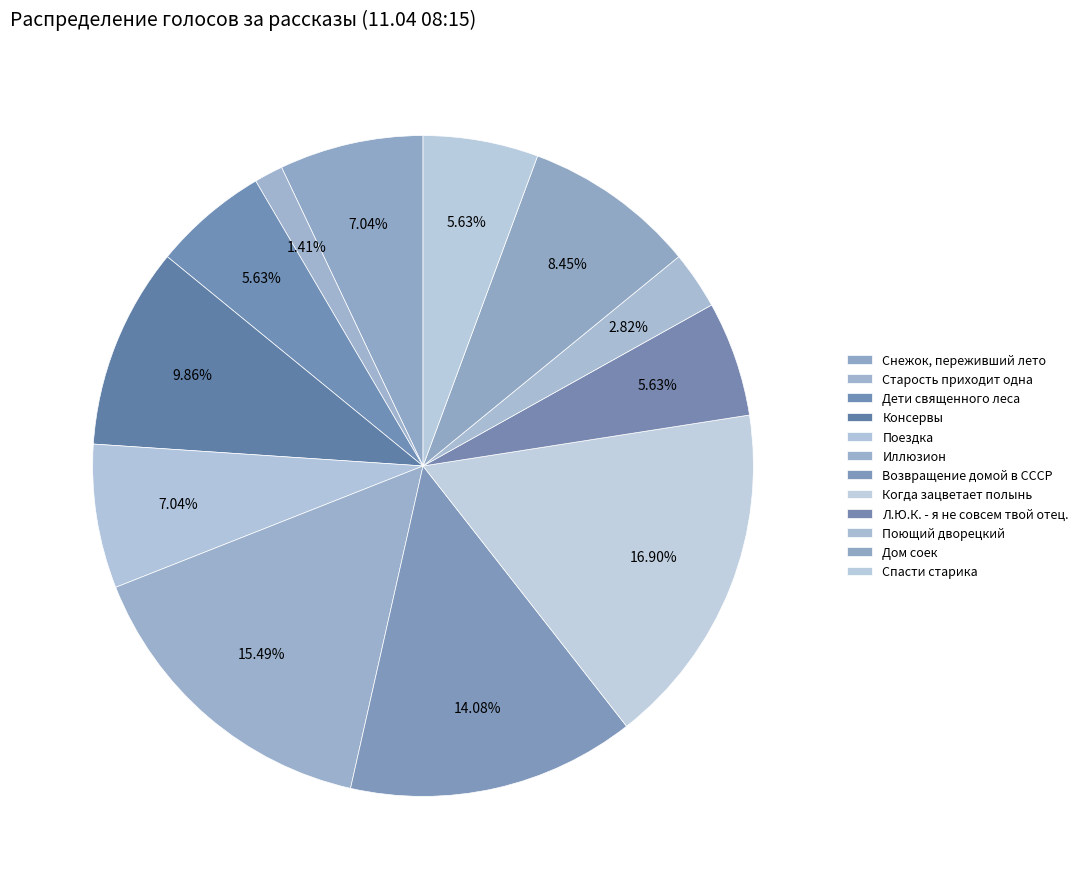

True or false: Снежок, переживший лето accounts for 21% of the total.

False